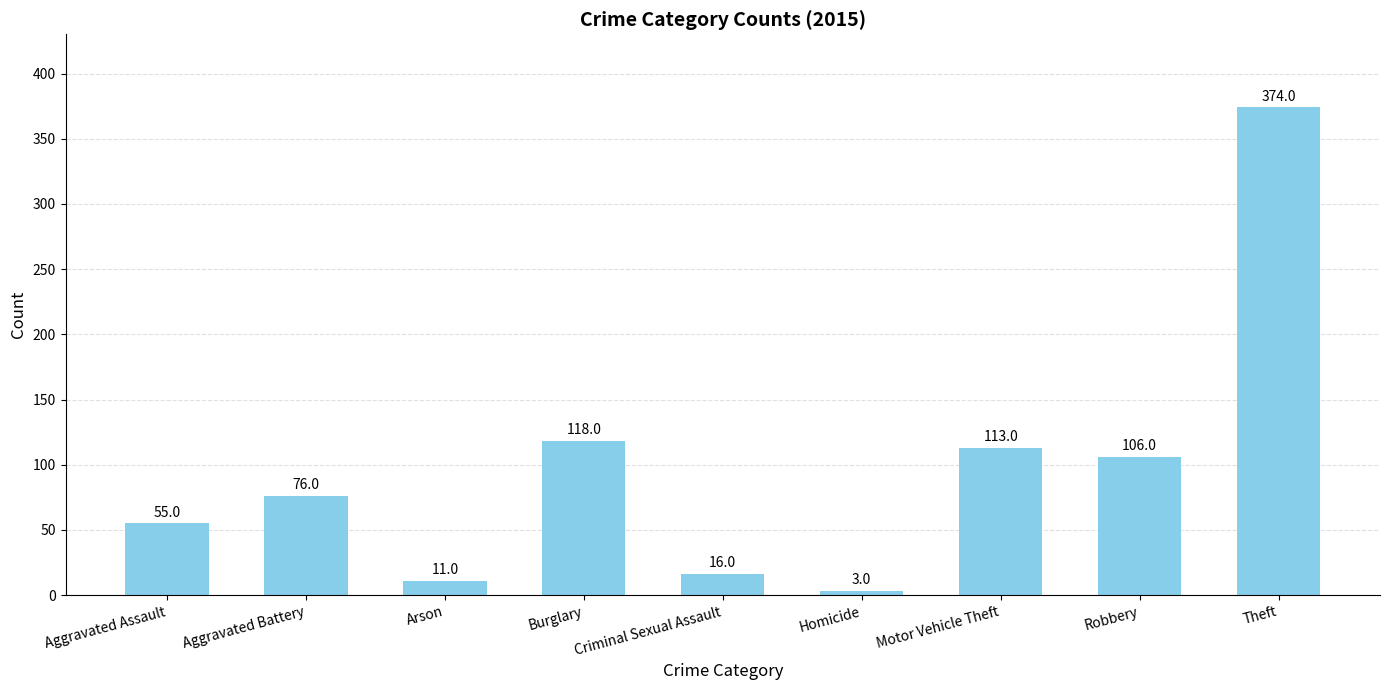

Between Motor Vehicle Theft and Homicide, which is larger?

Motor Vehicle Theft